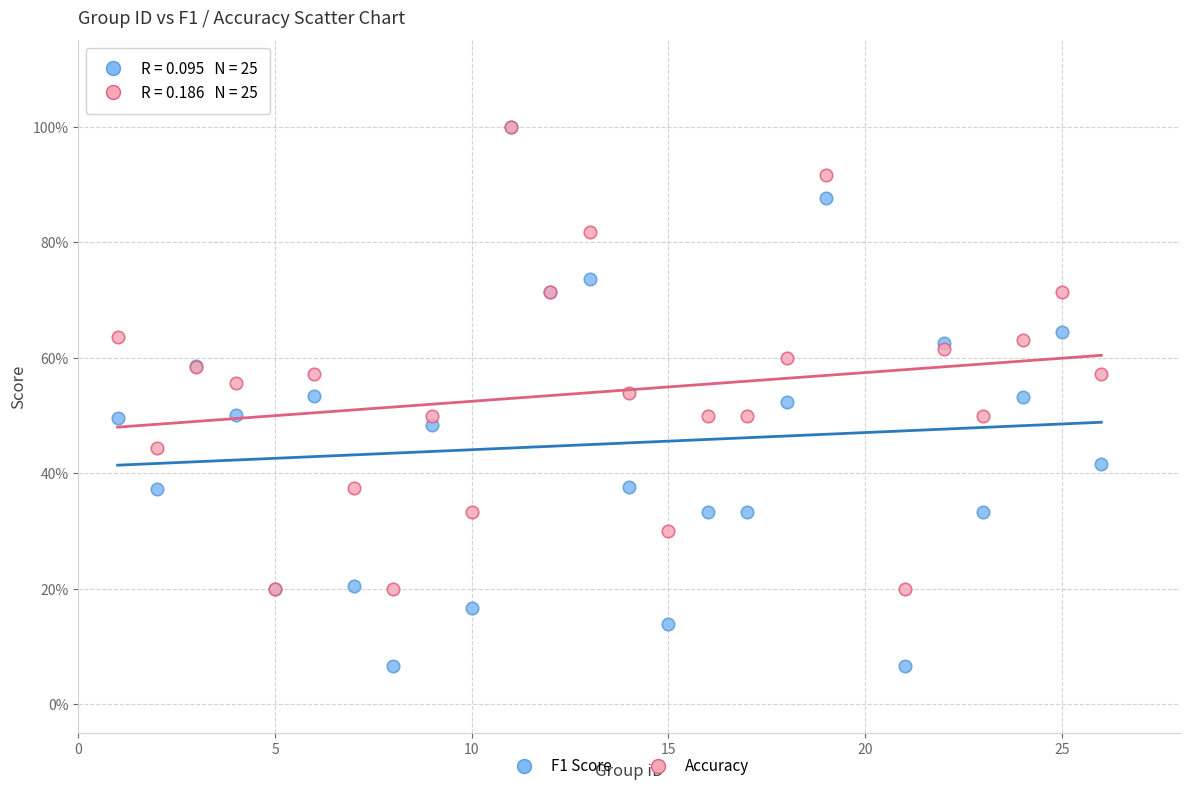

Which series has the widest spread of Y values?

F1 Score